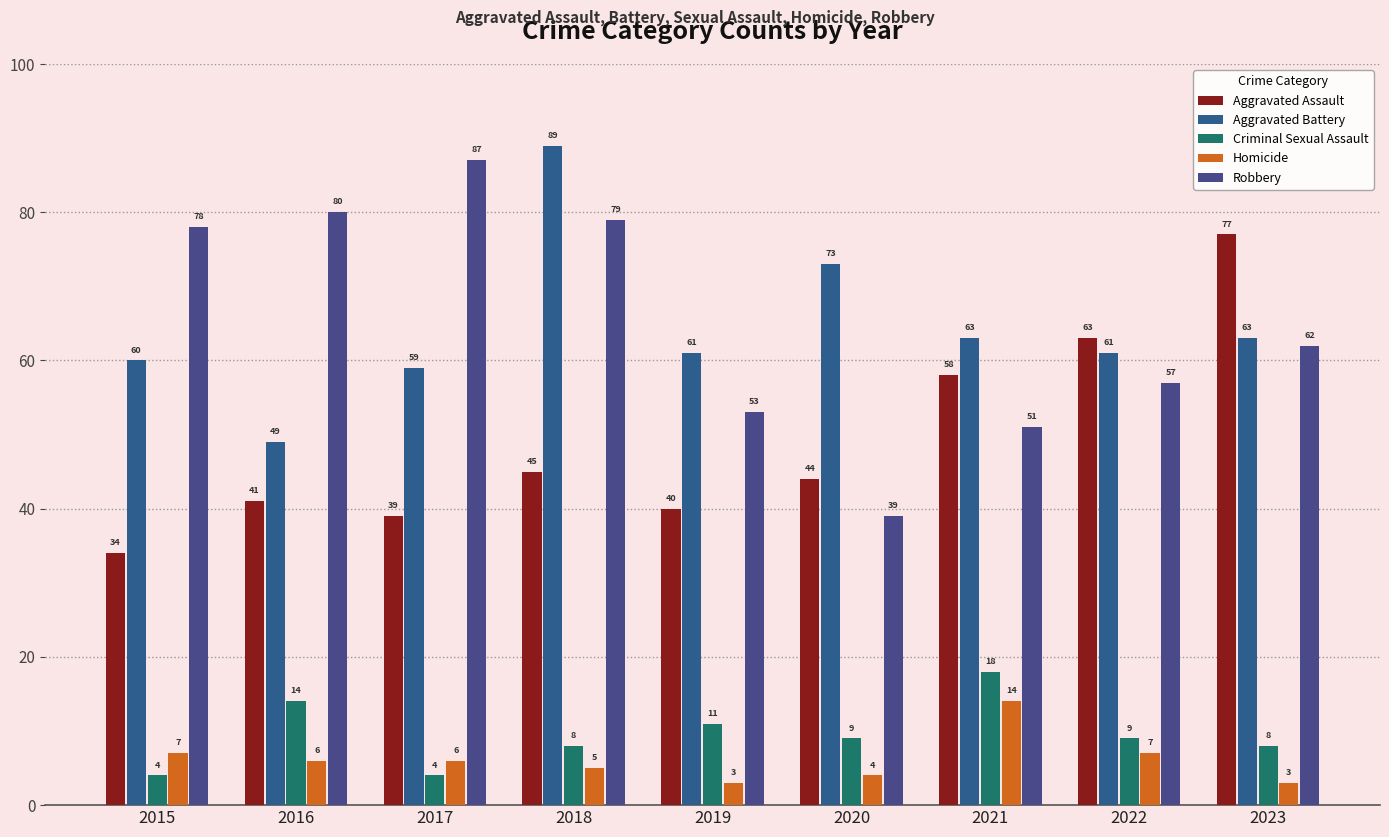

What is the highest value of the Aggravated Assault series?

77